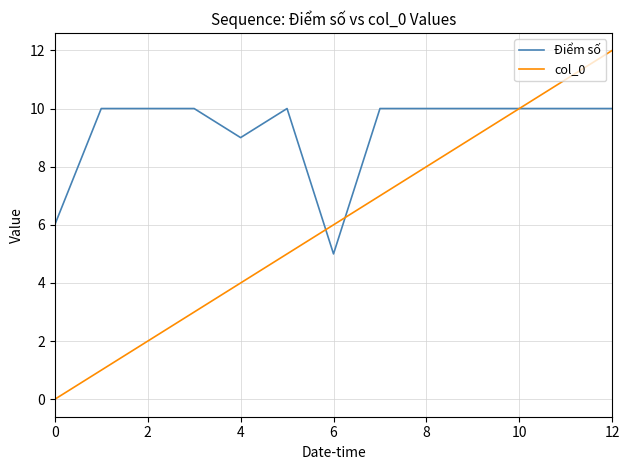

List the series in order of their peak value, lowest first.

Điểm số, col_0